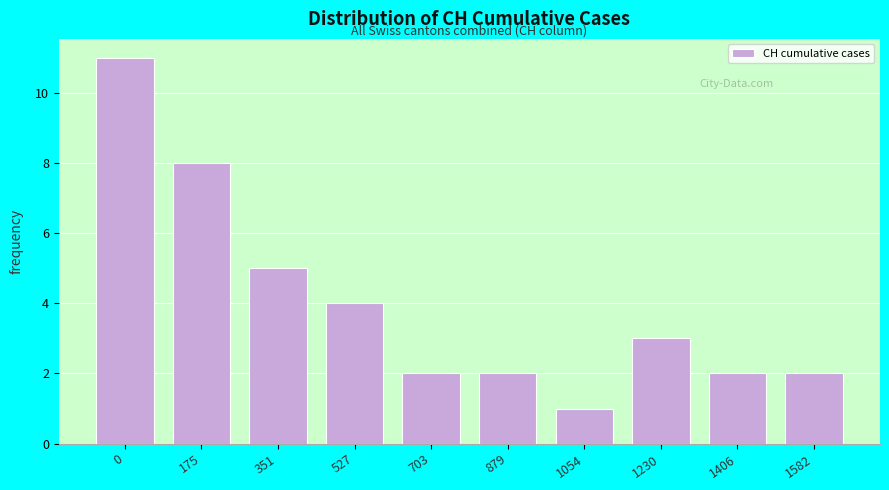

Reading left to right, what are all the values shown in this chart?

11	8	5	4	2	2	1	3	2	2